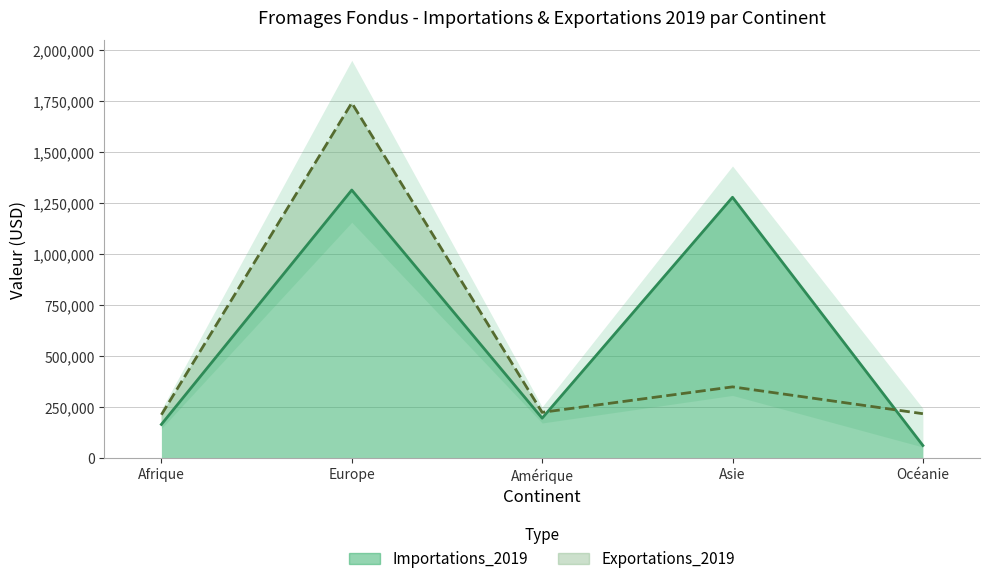

What is the smallest value displayed?

62220